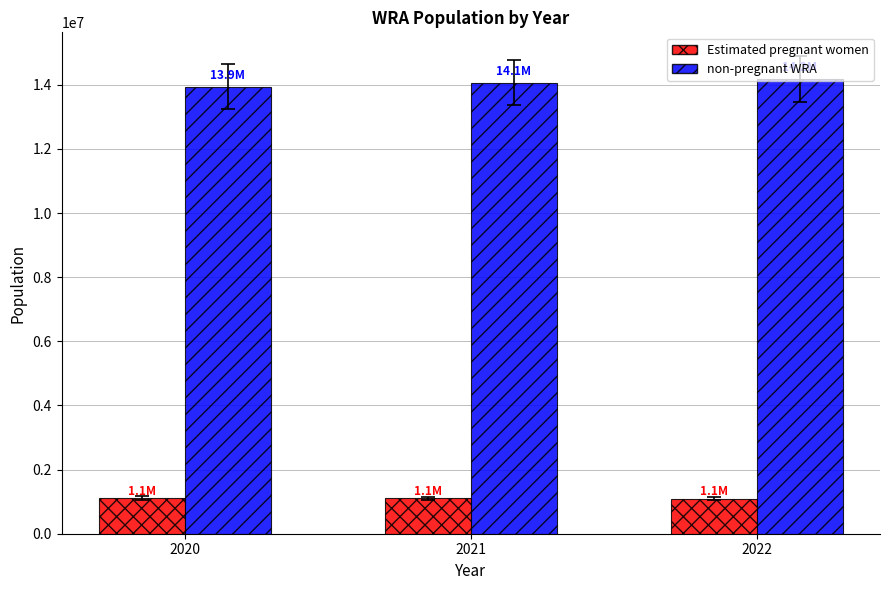

At how many categories does at least one series exceed 11128606?

3